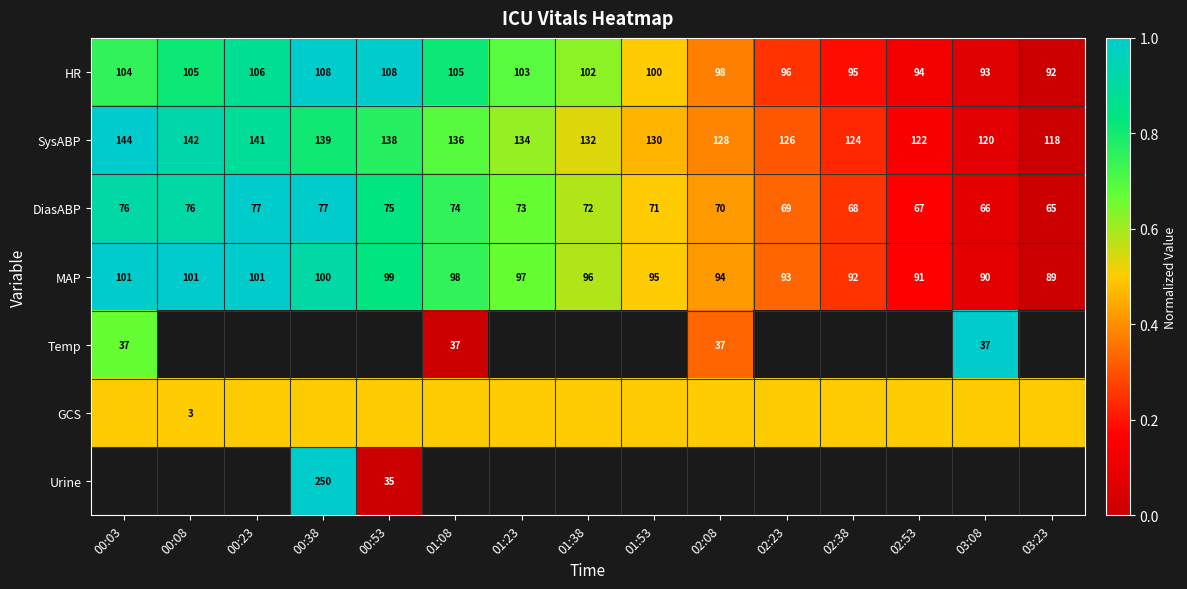

How many values in the DiasABP series are below 72?

7